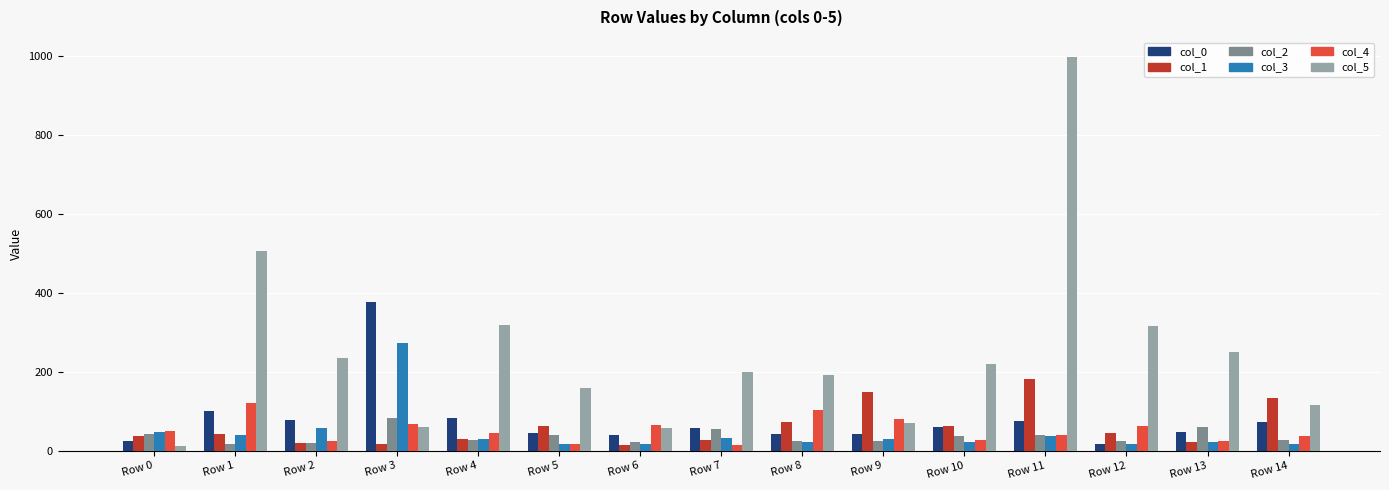

How many data points in col_0 are less than 58?

7